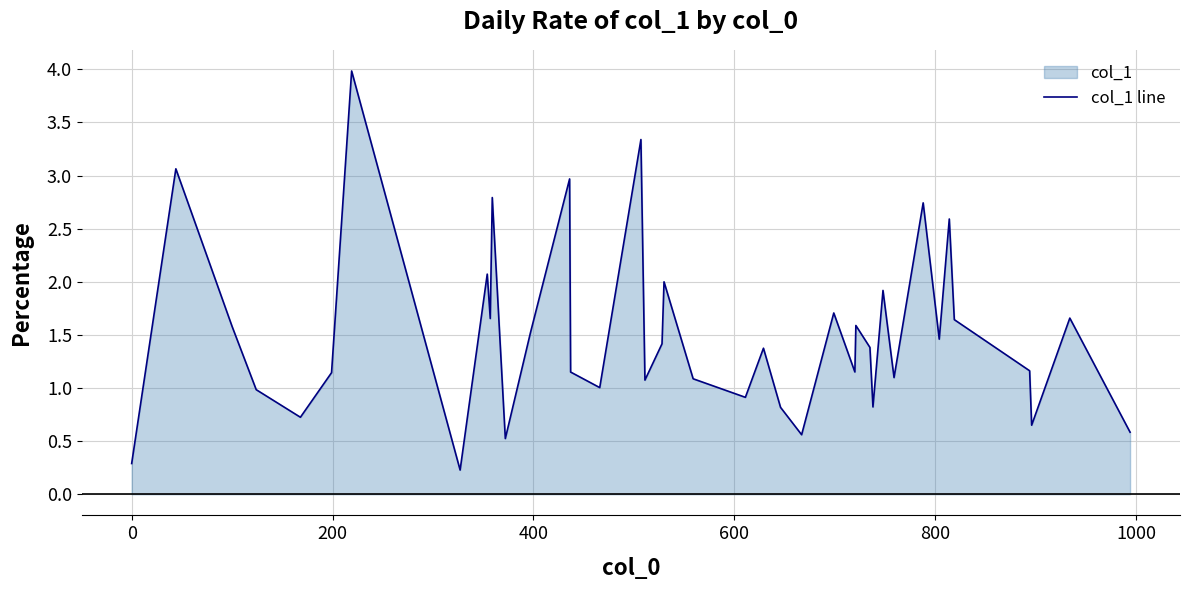

What is the difference between the maximum and minimum values?

3.8